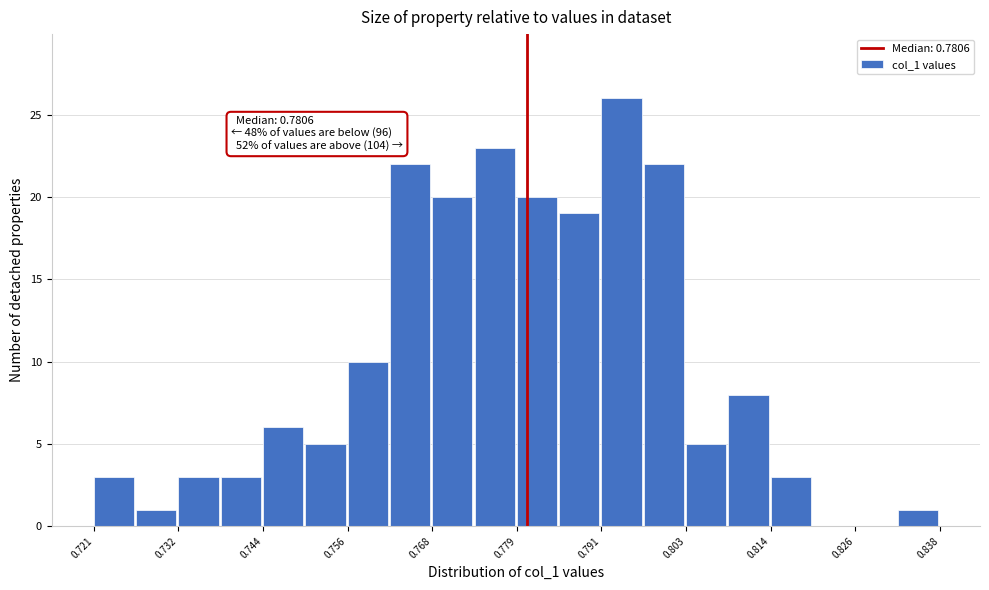

Read against the x-axis, roughly where is the centre of the tallest bar?

0.794